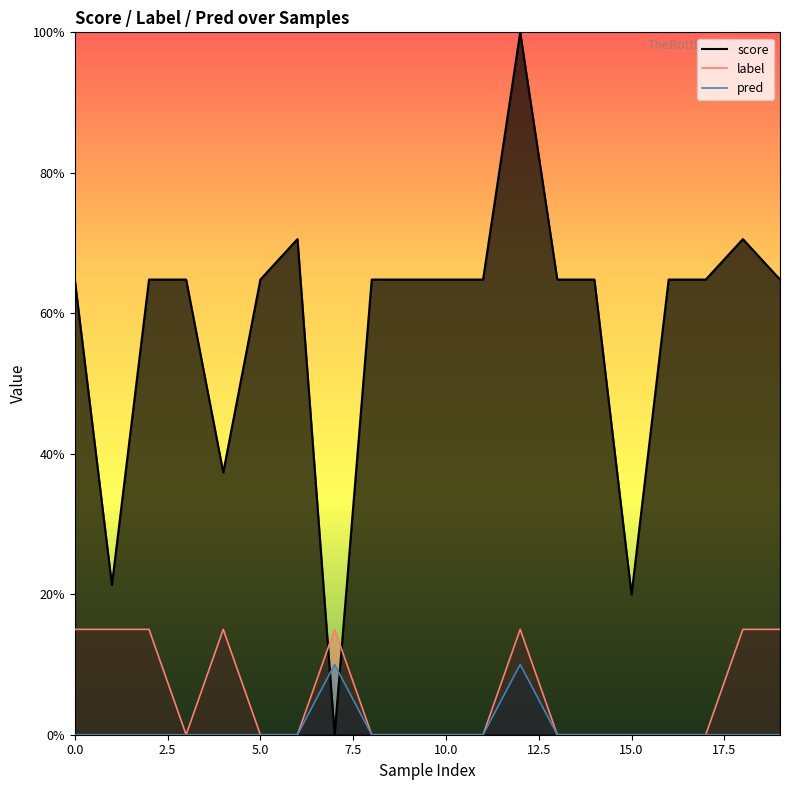

What is the approximate value of label at 18?

0.1